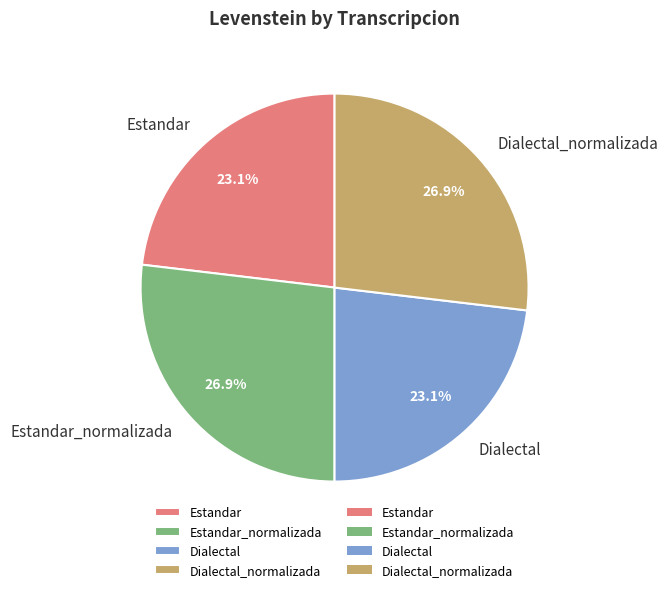

What percentage is the Estandar slice, to the nearest percent?

23%